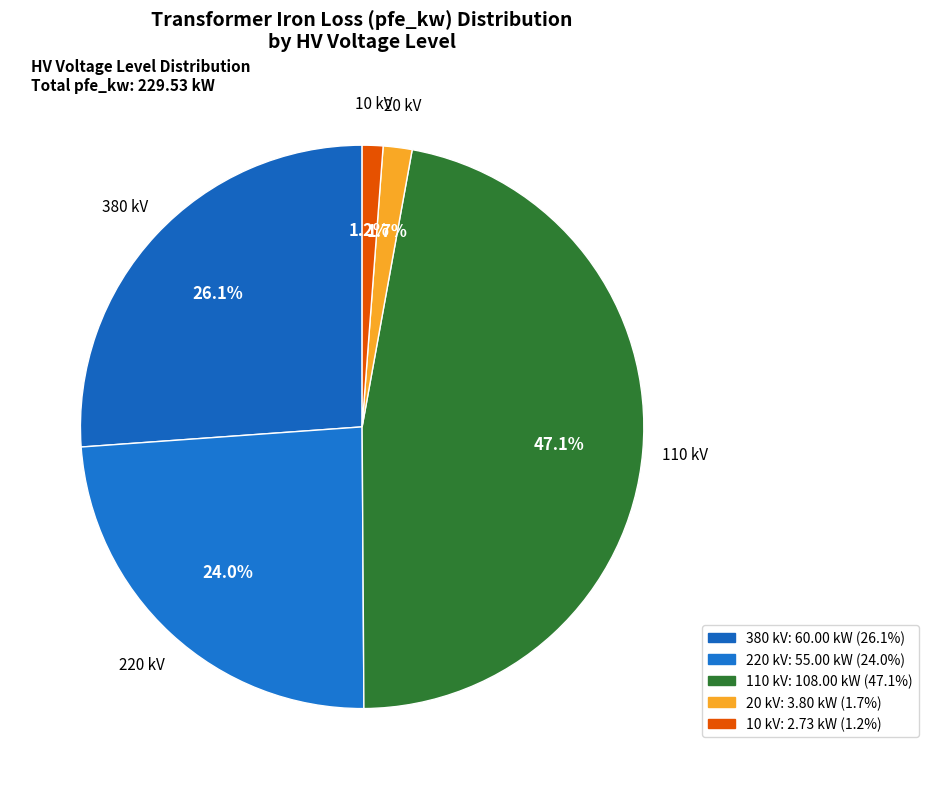

Is there a majority slice in this chart?

No